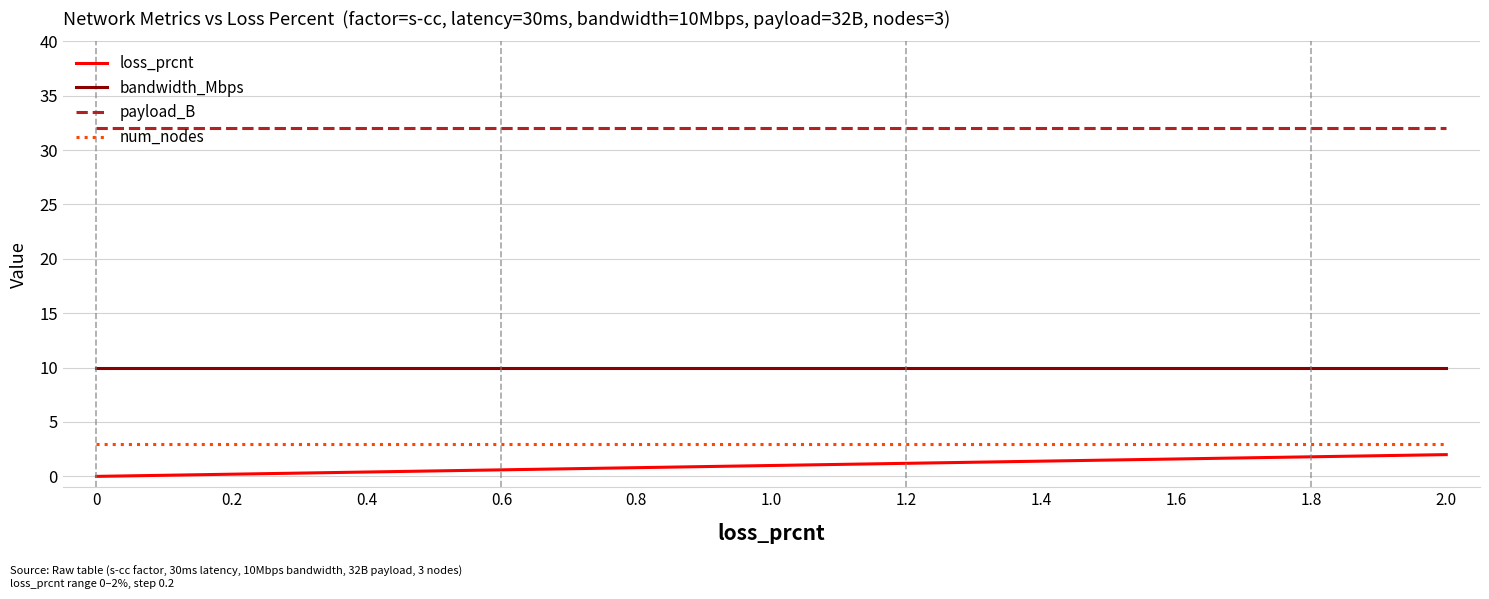

What is the spread (max minus min) of values at 1.4?

30.6